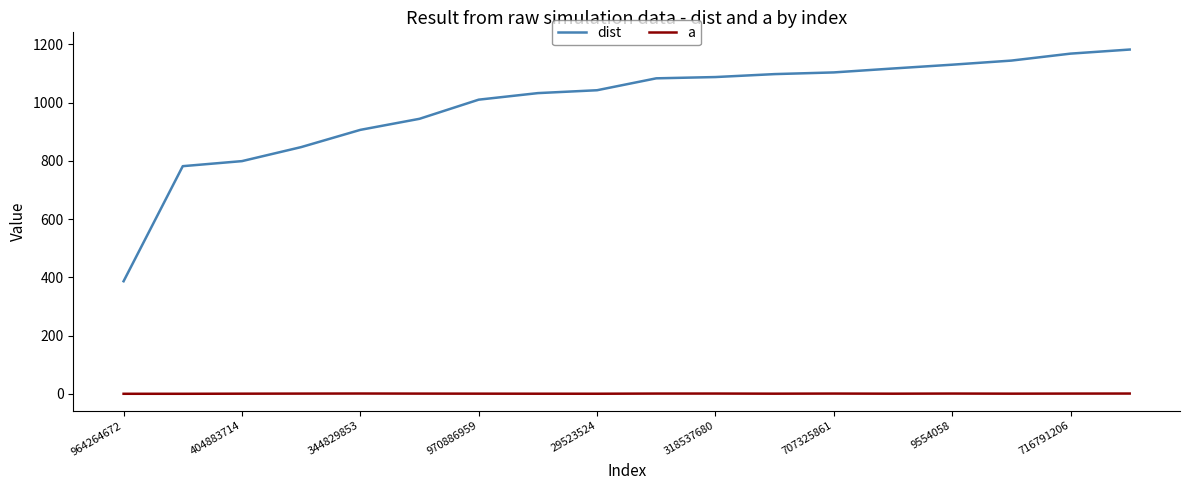

What is the lowest value of the dist series?

386.5